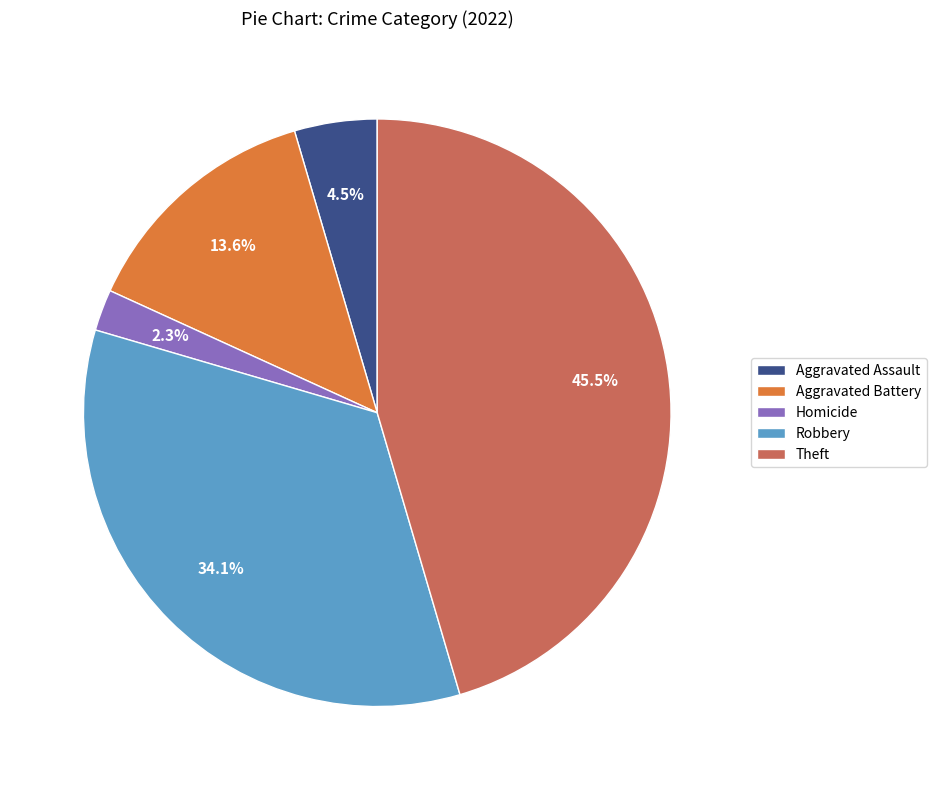

Between Robbery and Homicide, which is larger?

Robbery